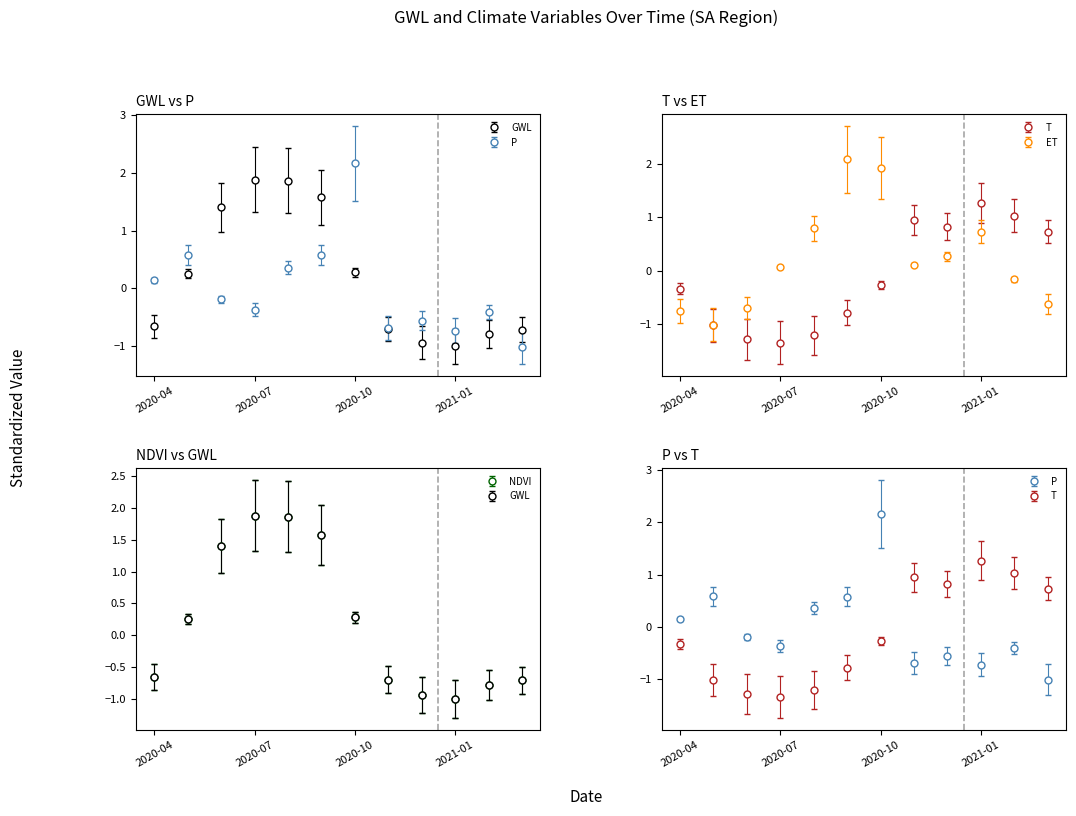

What is the spread (max minus min) of values at 2020-08?

3.1